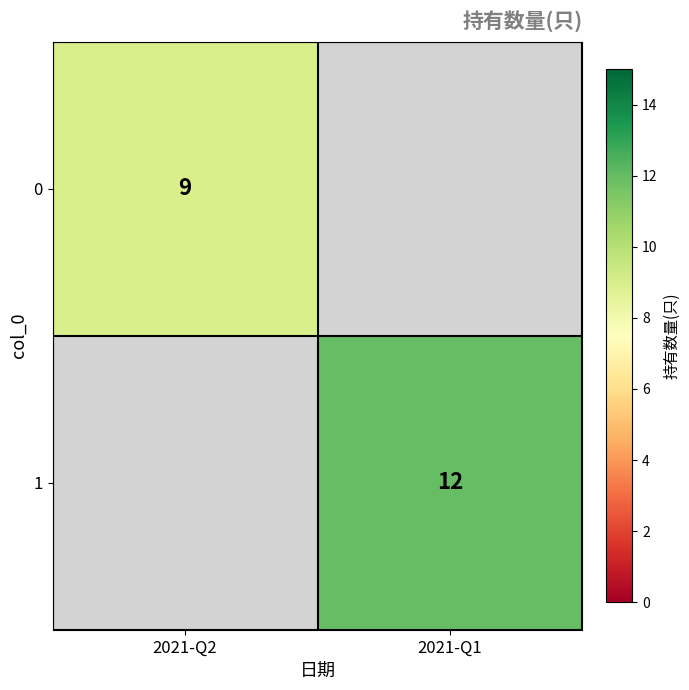

The value of 0 at 2021-Q2 is 9. True or false?

True